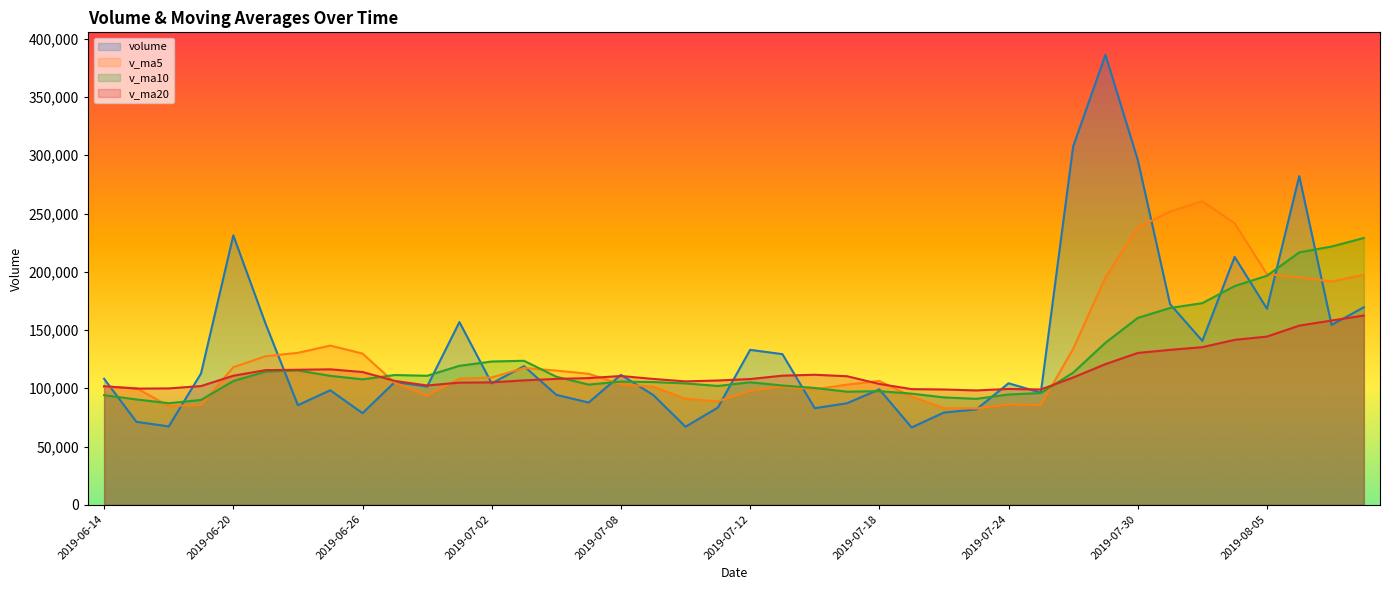

Does the chart display data point markers on the line(s)?

No